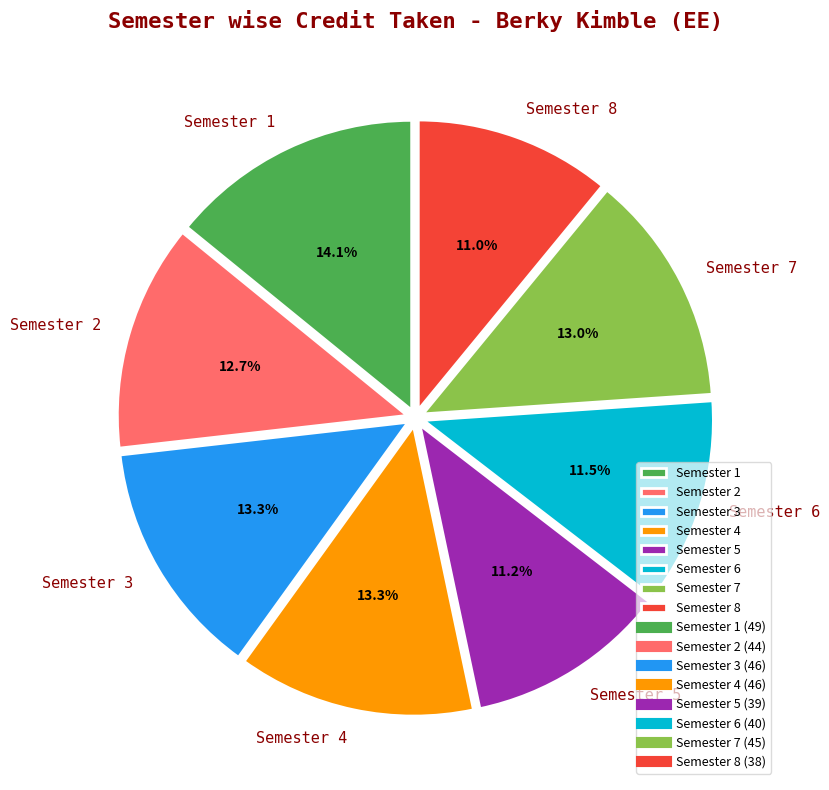

Which category has the biggest portion of the pie?

Semester 1